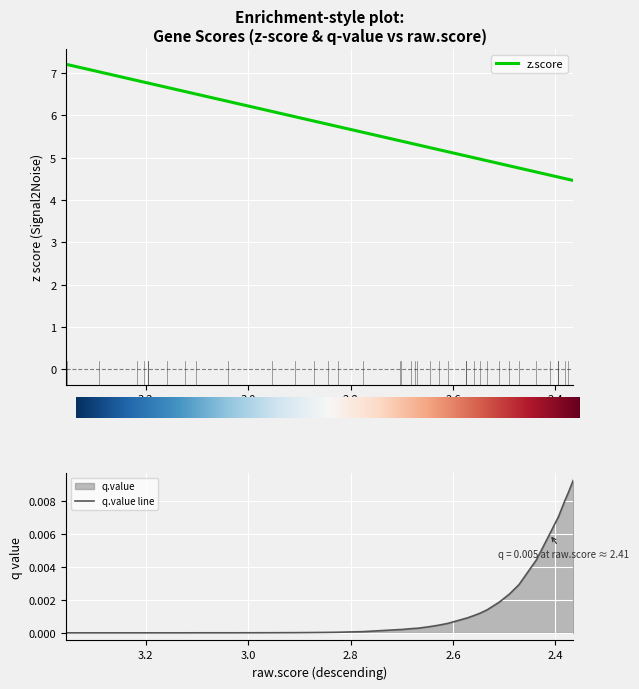

What are all the series names shown in the legend?

z.score, q.value